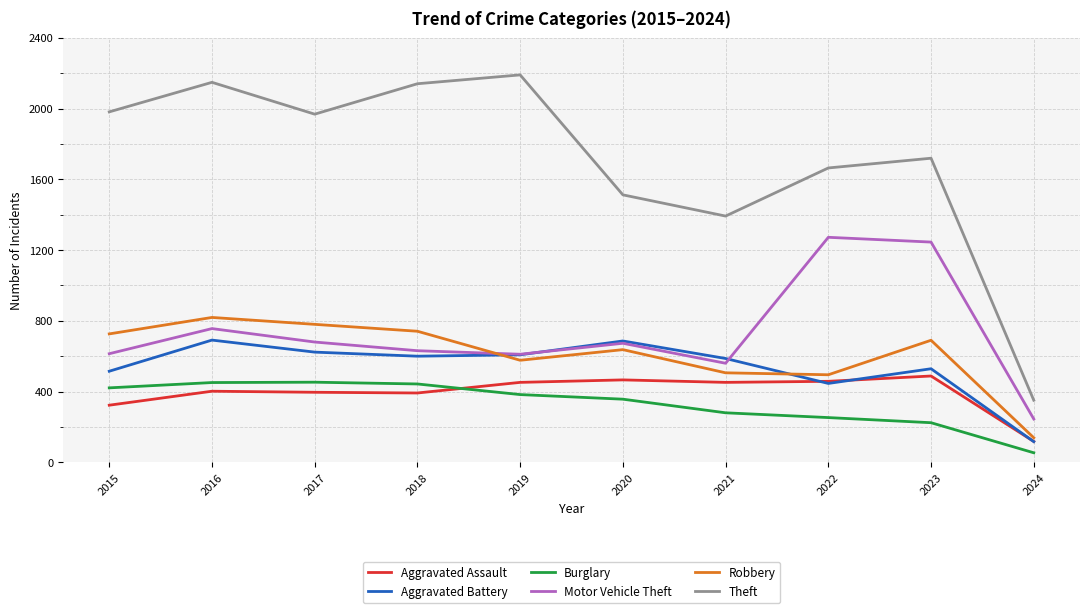

True or false: Burglary and Theft cross at least once.

False